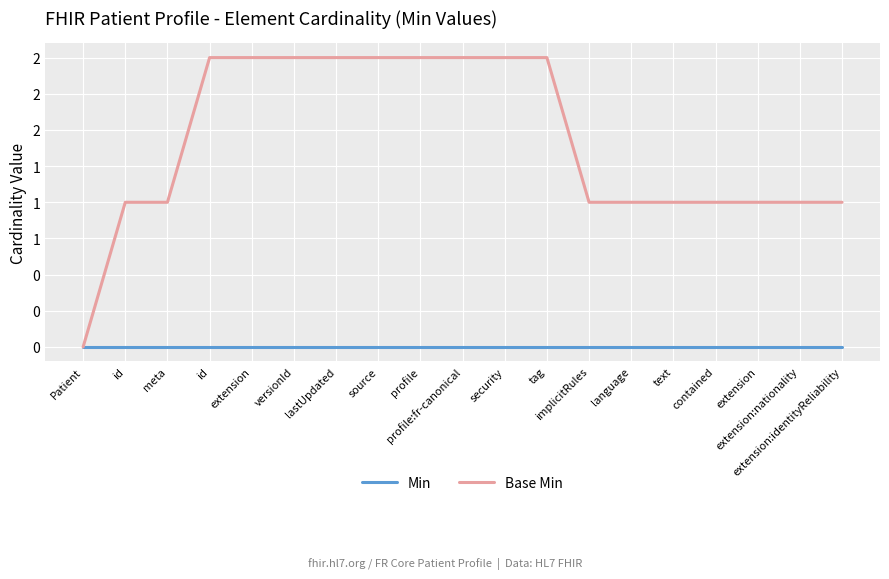

Which series changed the most between implicitRules and contained?

Min